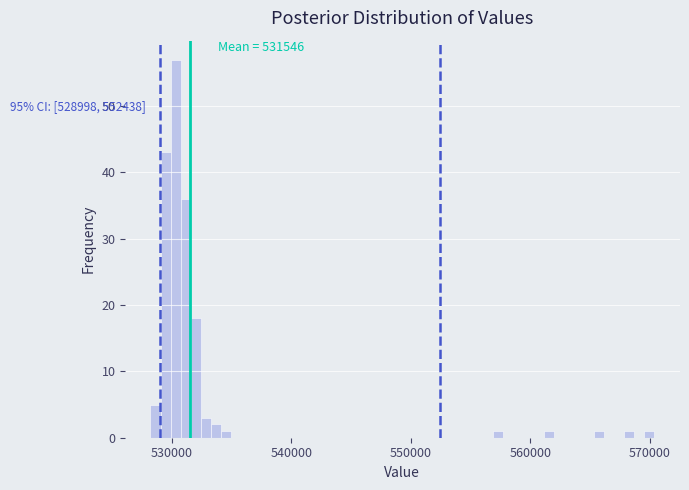

Read against the x-axis, roughly where is the centre of the tallest bar?

530000